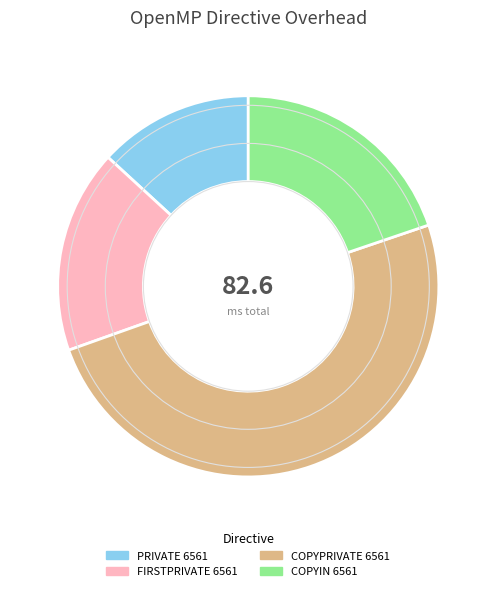

Which category has the smallest portion of the pie?

PRIVATE 6561